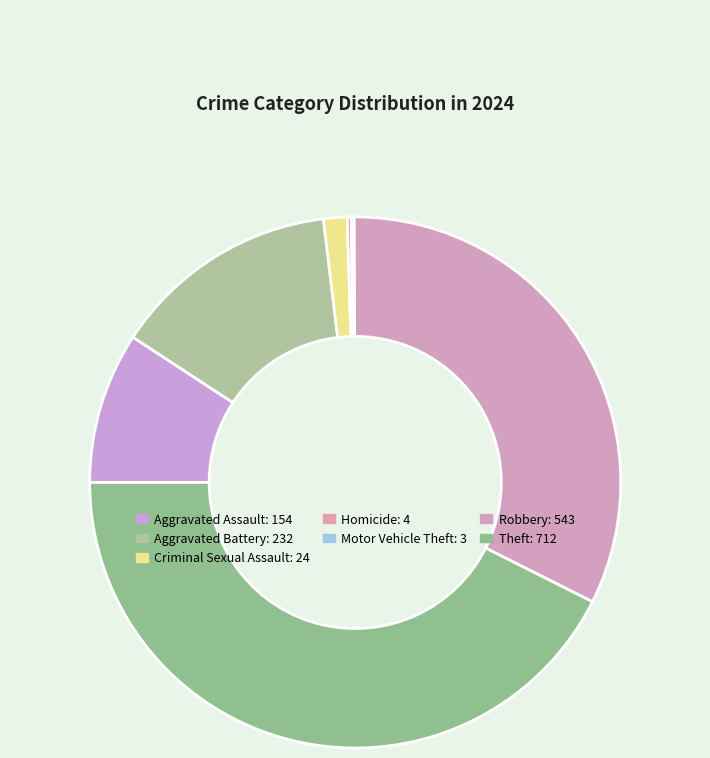

True or false: Robbery accounts for 43% of the total.

False